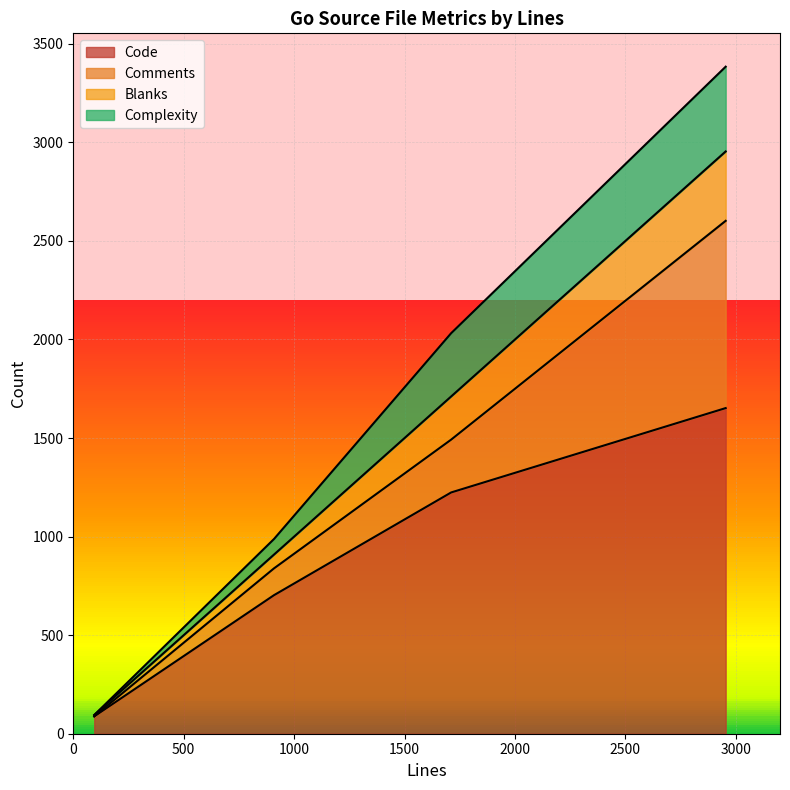

True or false: Code has more than 0 interior local peaks.

False